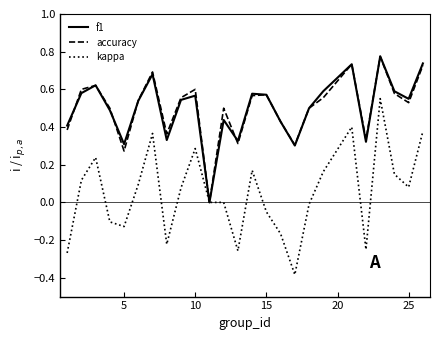

True or false: accuracy has more than 1 points higher than both neighbors.

True